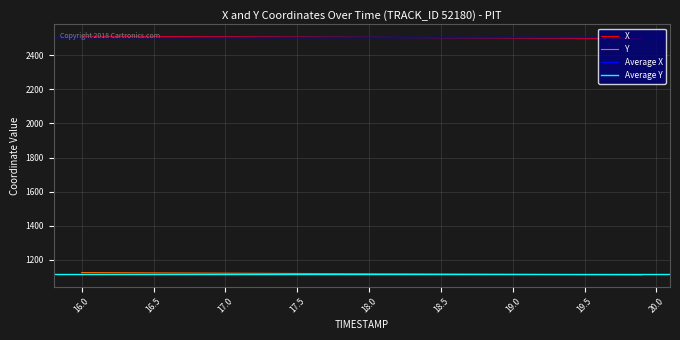

True or false: Y and X cross at least once.

False